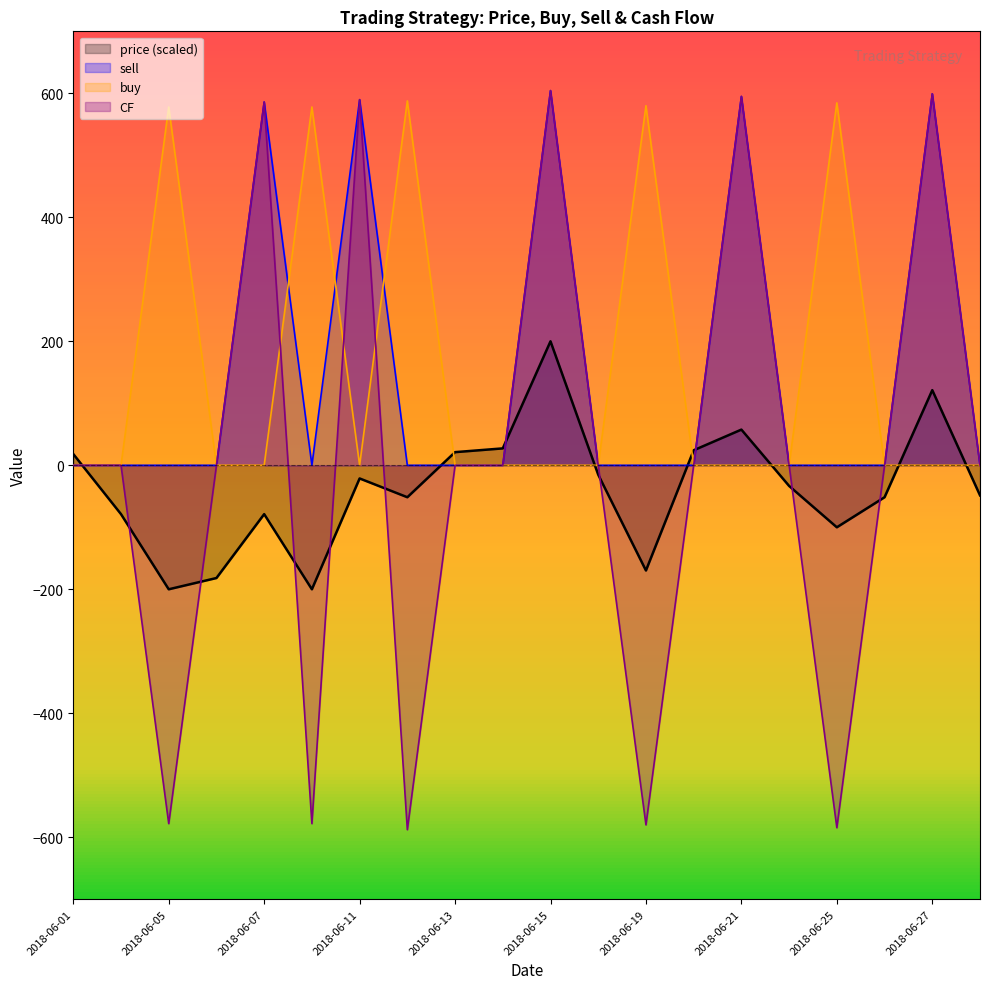

How many interior local valleys does the sell series have?

1